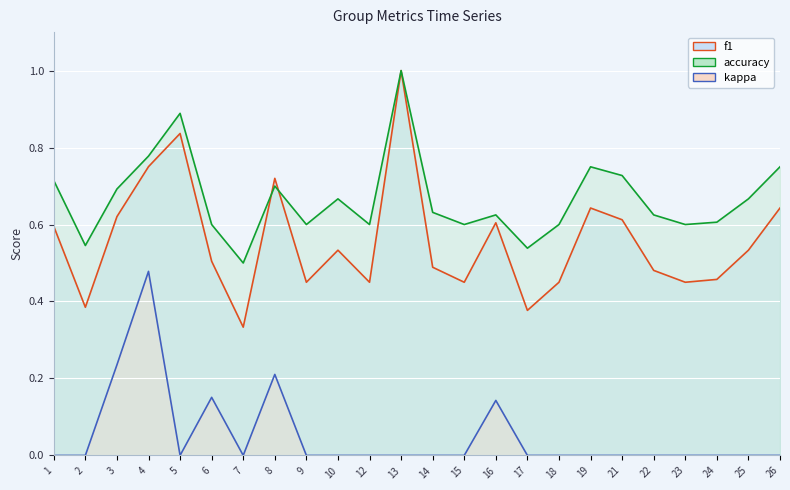

True or false: kappa line has a value of 0.0 at 19.

True